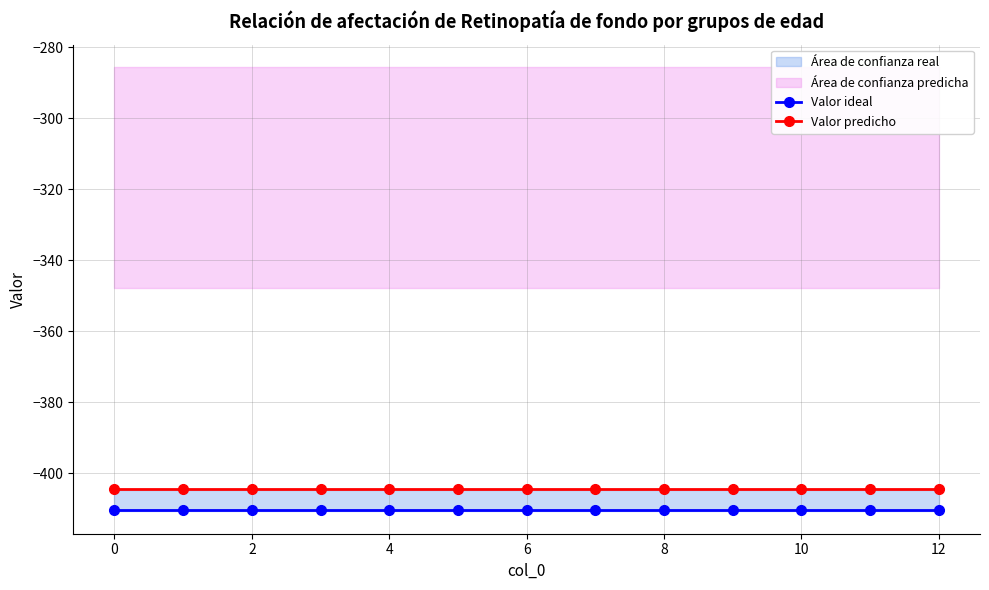

What is the minimum value for Valor predicho?

-404.4